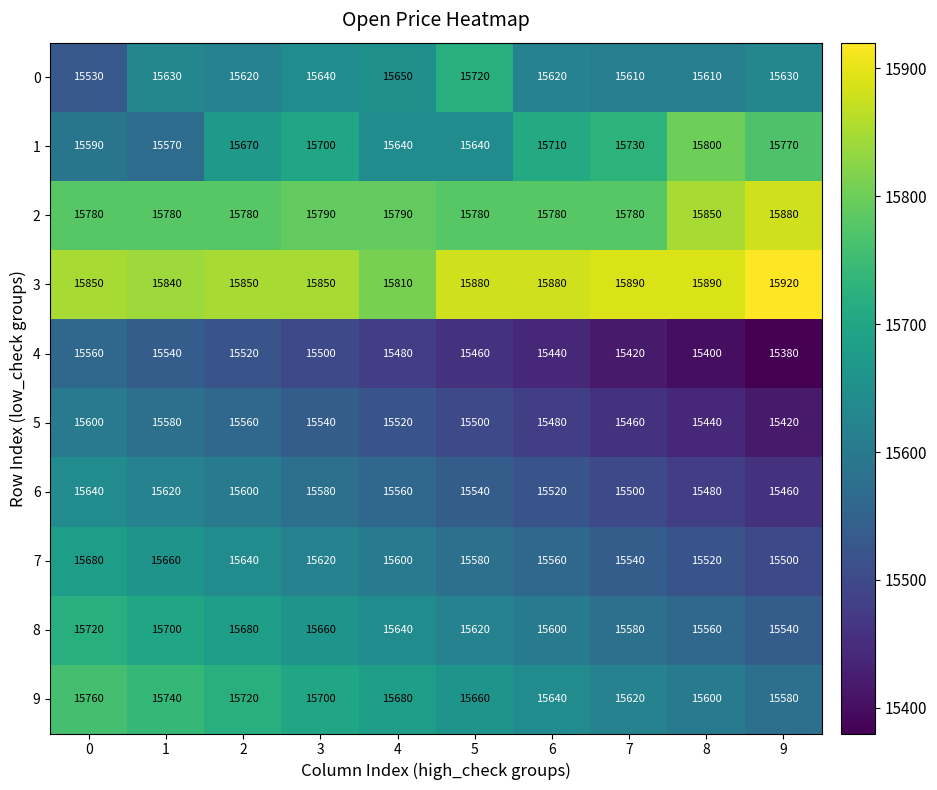

Count the number of data series in this chart.

10